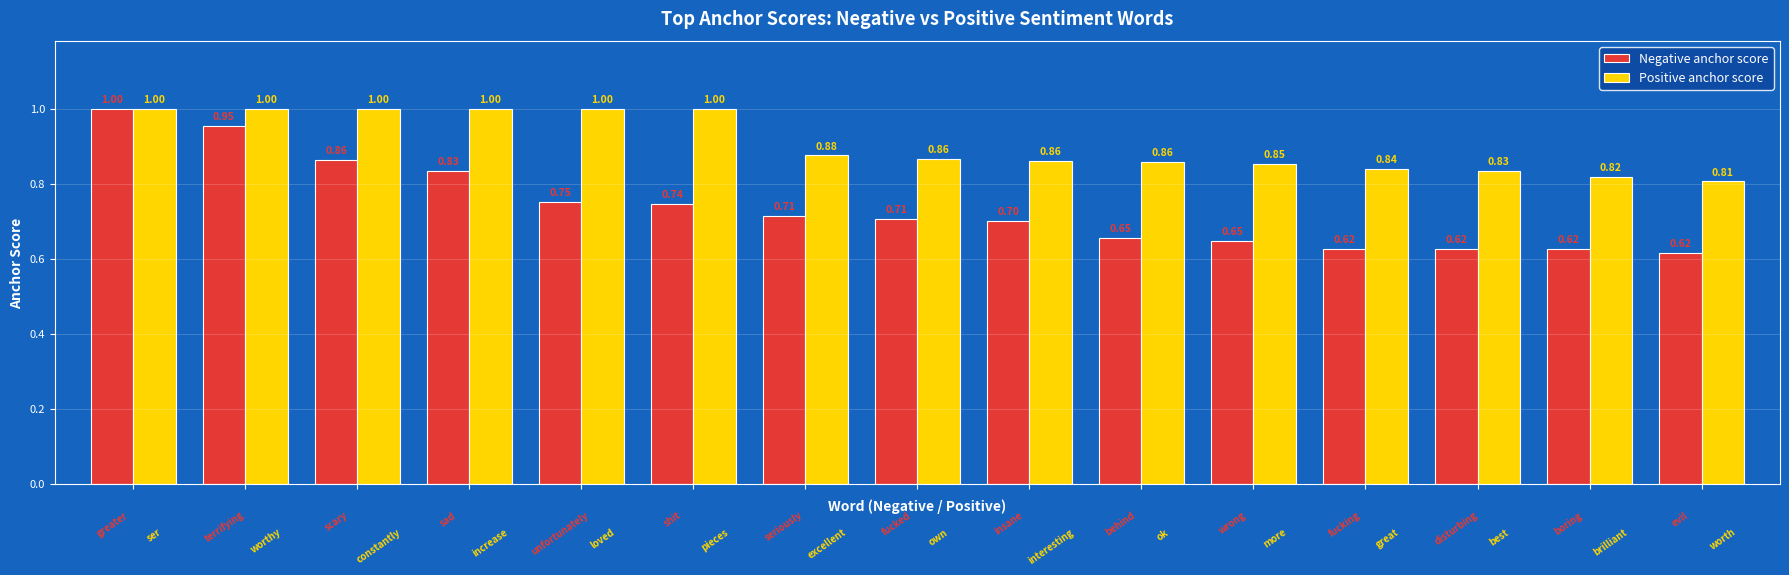

How many groups of bars are there?

15